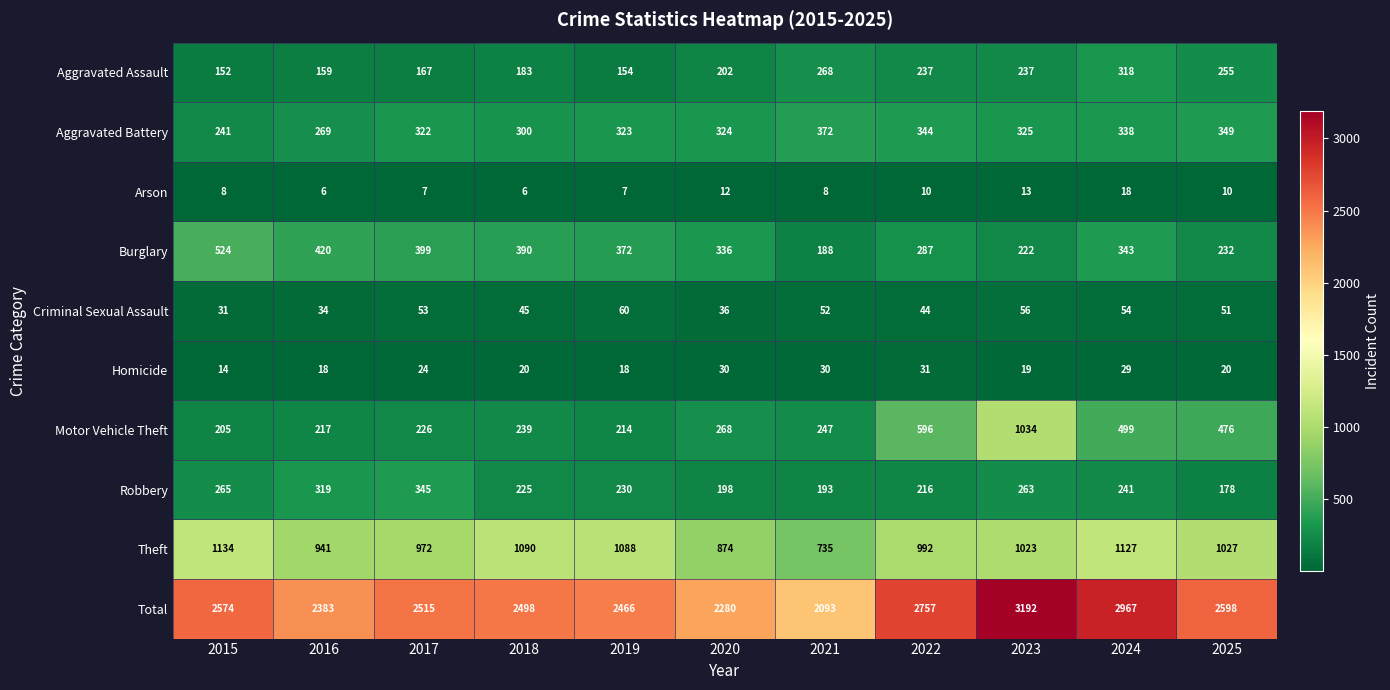

What is the difference between the maximum and second lowest values in the Aggravated Assault series?

164